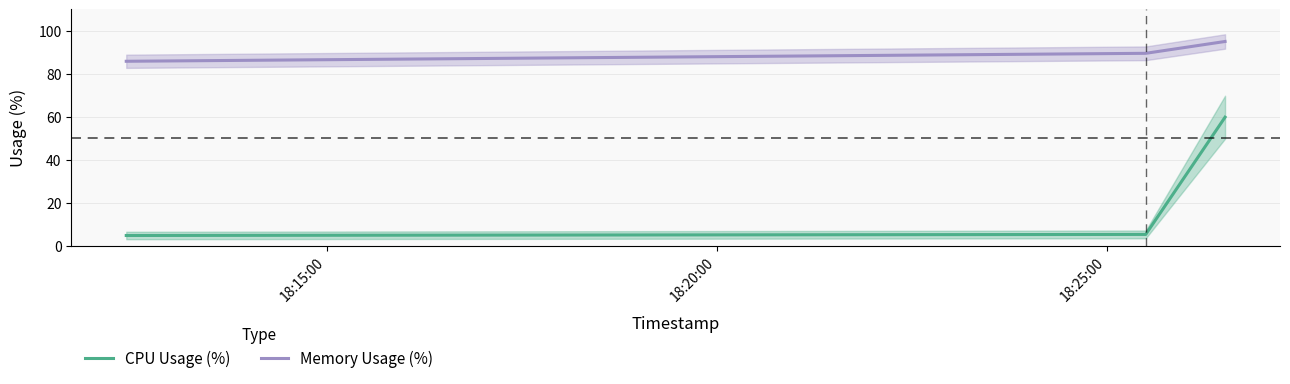

Which series has the widest spread of values?

CPU Usage (%)